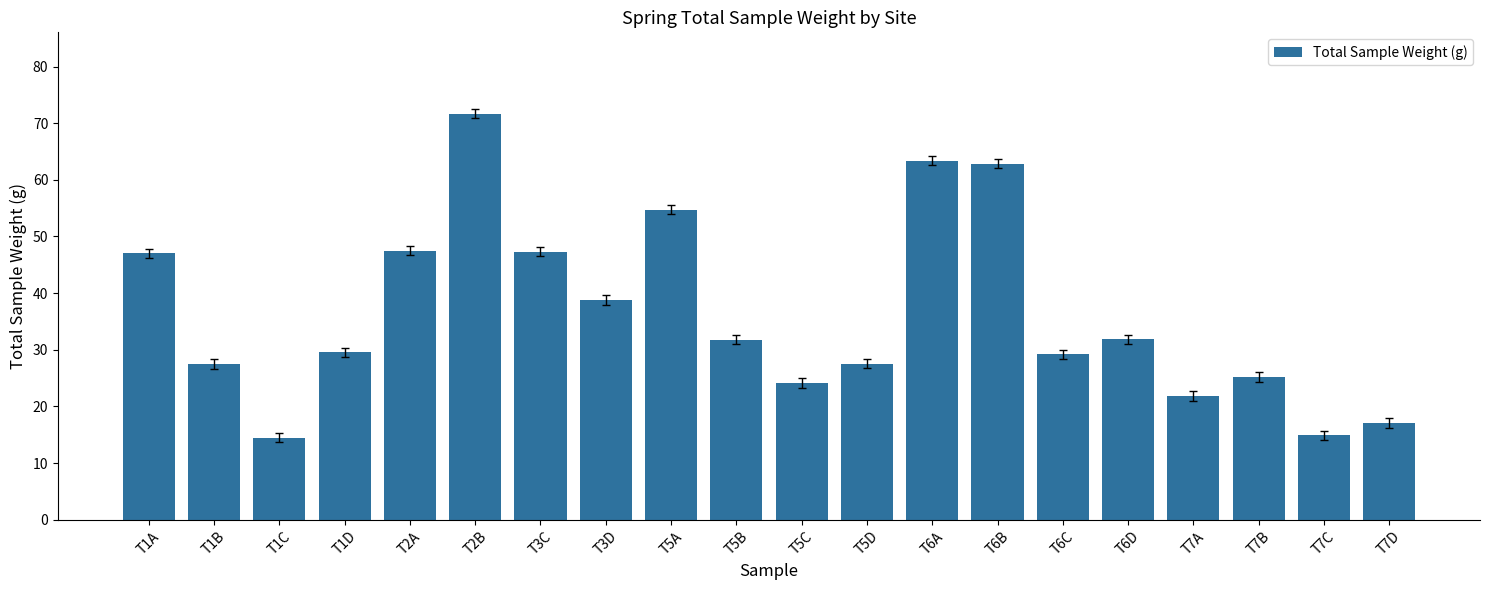

What is the average value?

36.4